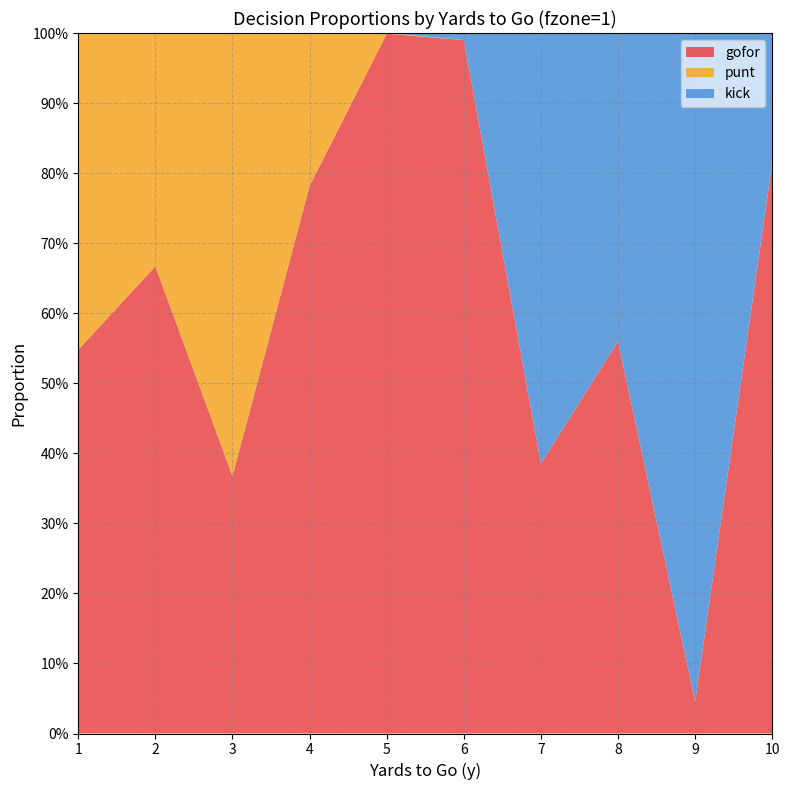

Reading left to right, extract all data points from this chart.

gofor: 0.5	0.7	0.4	0.8	1.0	1.0	0.4	0.6	0.0	0.8
punt: 0.5	0.3	0.6	0.2	0.0	0.0	0.0	0.0	0.0	0.0
kick: 0.0	0.0	0.0	0.0	0.0	0.0	0.6	0.4	1.0	0.2